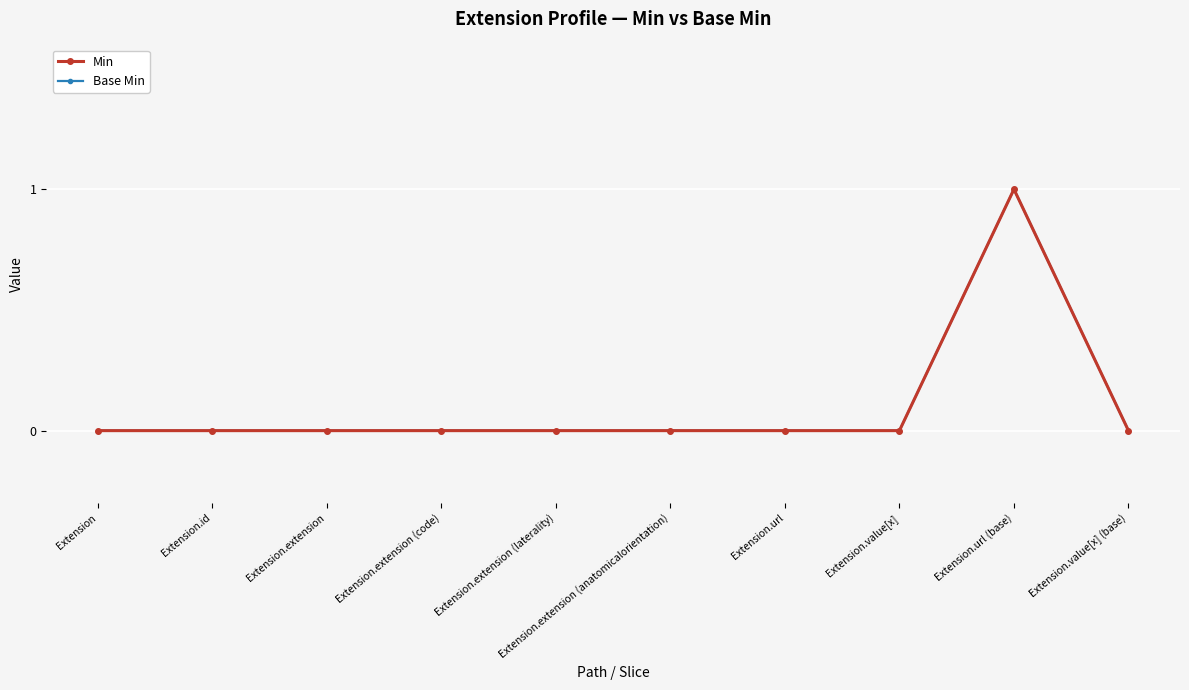

Which has a higher value, Extension or Extension.extension (laterality)?

Extension